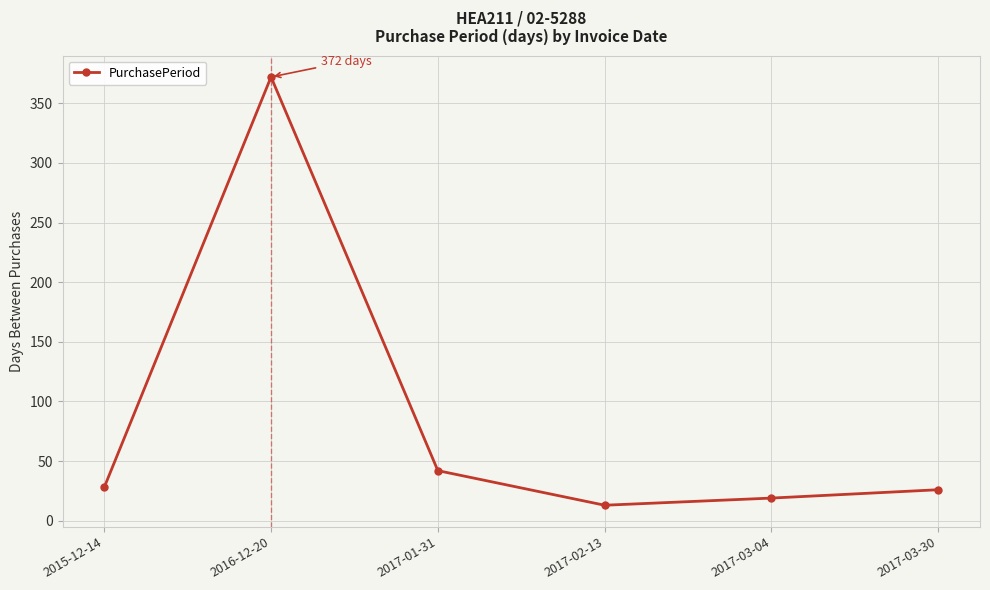

Does the chart display data point markers on the line(s)?

Yes